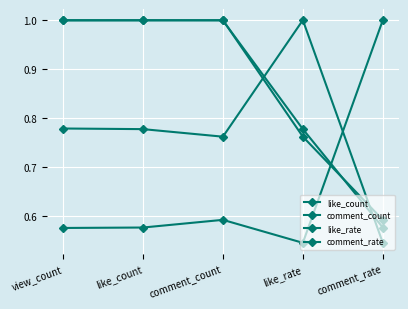

What is the sum of all comment_count values?

4.4